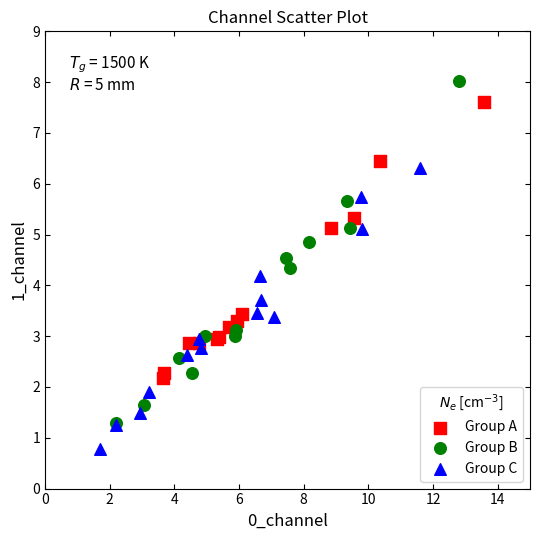

Which series contains the lowest Y value?

Group C